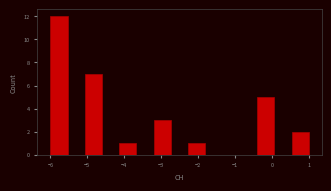

Reading left to right, transcribe this chart: for each bar, give the range it covers on the x-axis and its height. Neither the bar edges nor the heights are printed on the chart, so give them approximately, as read against the axes.

-6.0 to -5.5: 12
-5.5 to -5.1: 0
-5.1 to -4.6: 7
-4.6 to -4.1: 0
-4.1 to -3.7: 1
-3.7 to -3.2: 0
-3.2 to -2.7: 3
-2.7 to -2.3: 0
-2.3 to -1.8: 1
-1.8 to -1.3: 0
-1.3 to -0.9: 0
-0.9 to -0.4: 0
-0.4 to 0.1: 5
0.1 to 0.5: 0
0.5 to 1.0: 2